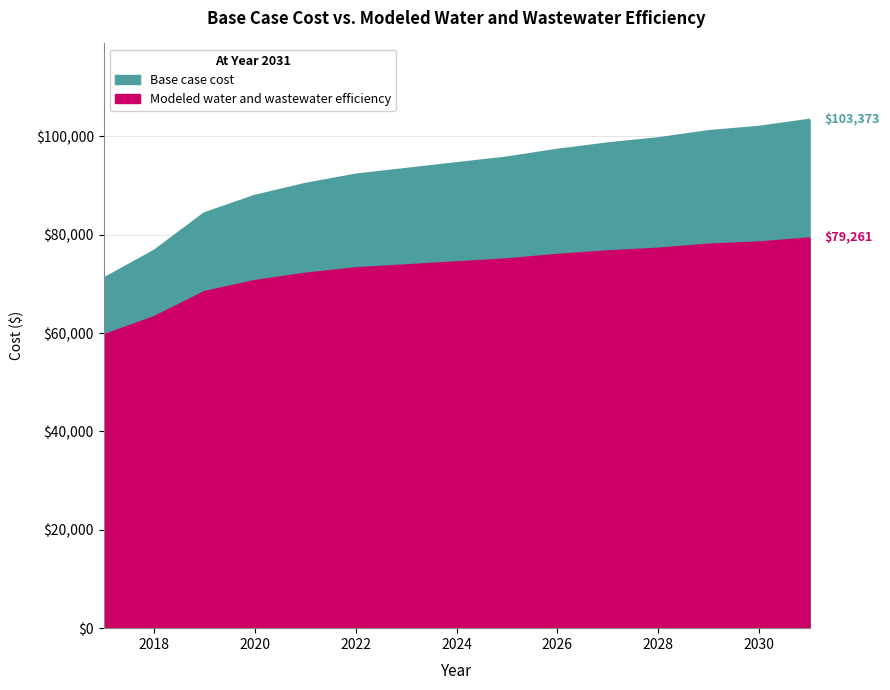

True or false: Modeled water and wastewater efficiency and Base case cost cross at least once.

False